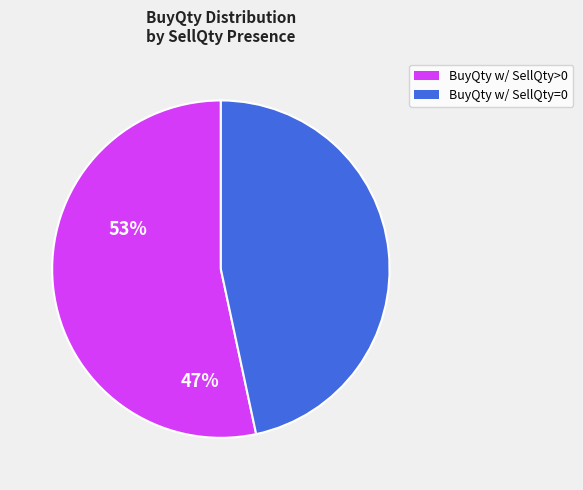

Is there any slice that represents more than half of the pie?

Yes